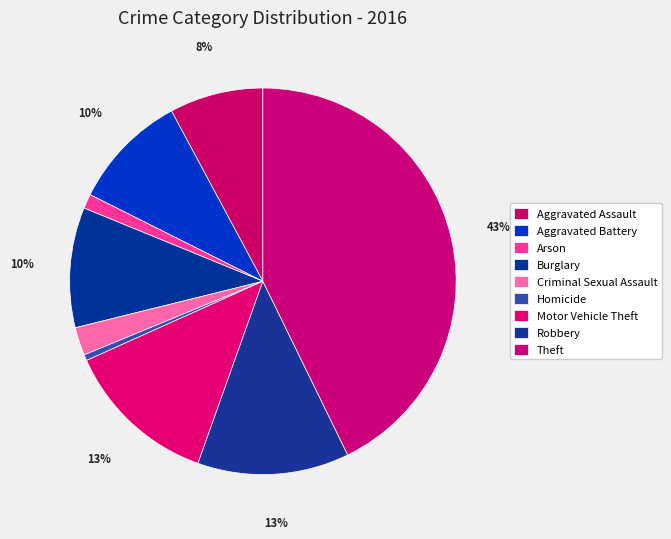

How many slices are in this pie chart?

9